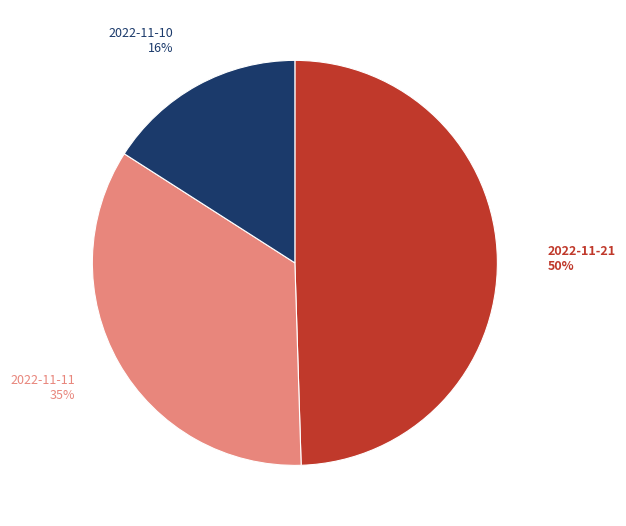

Which slice is the largest?

2022-11-21